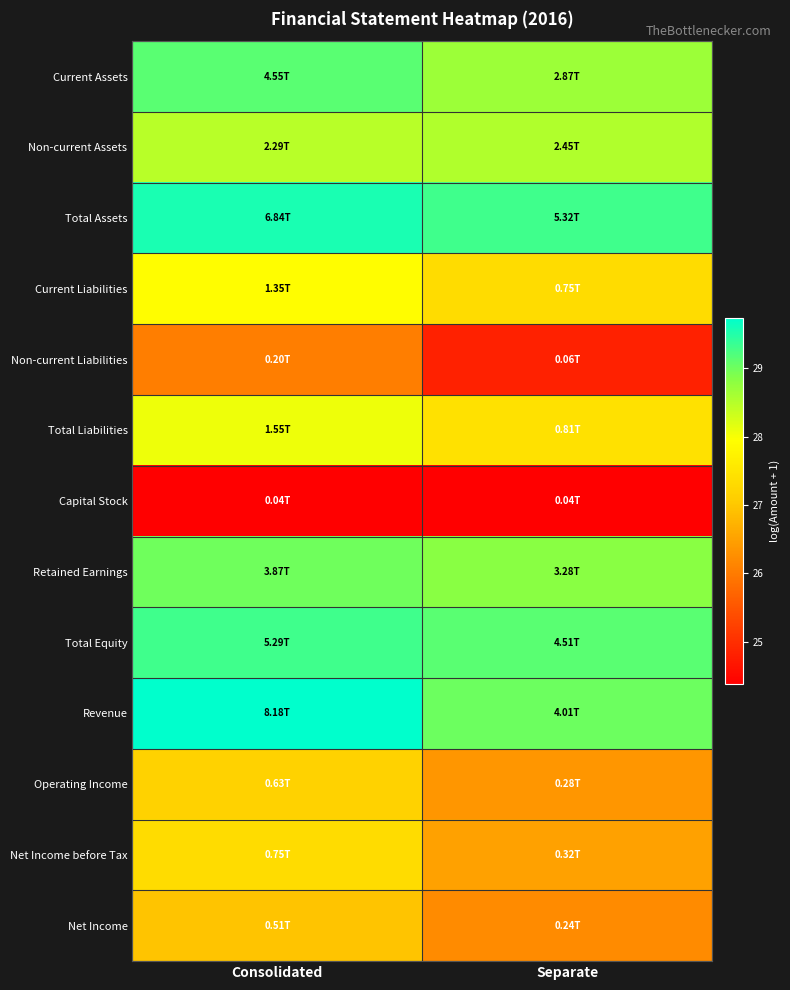

Which label corresponds to the largest value in the chart?

Consolidated